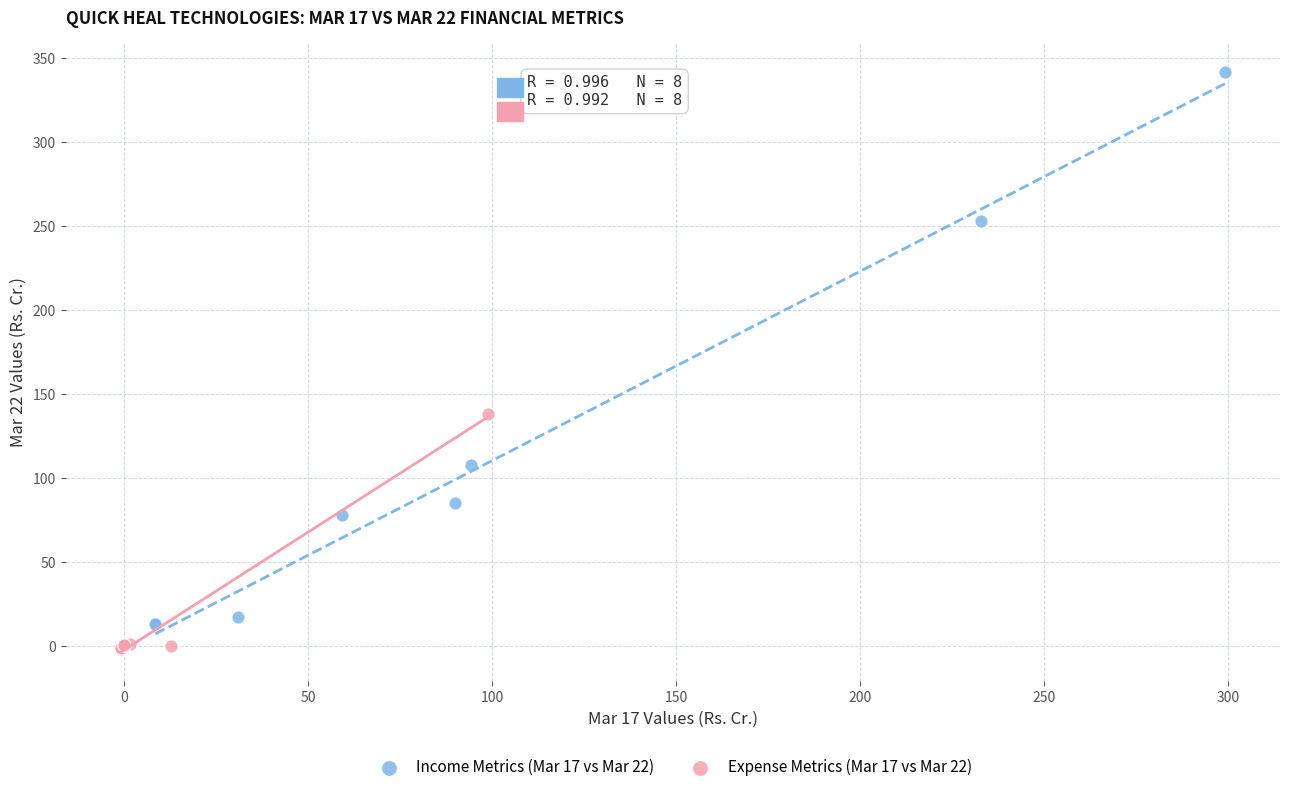

Which series has the largest Y range (max minus min)?

Income Metrics (Mar 17 vs Mar 22)